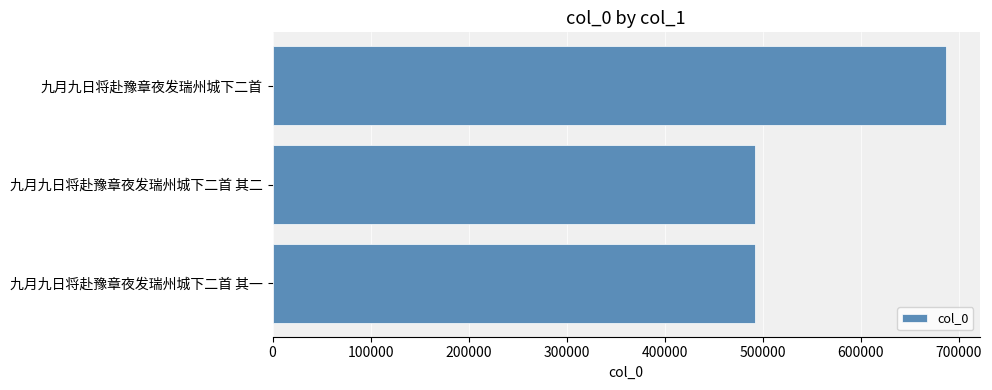

The value at 九月九日将赴豫章夜发瑞州城下二首 is 1027978. True or false?

False